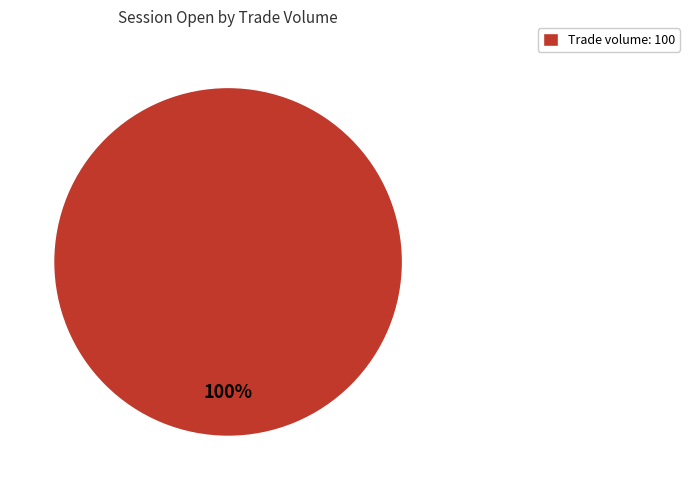

The Trade volume: 100 slice represents 100% of the pie. True or false?

True